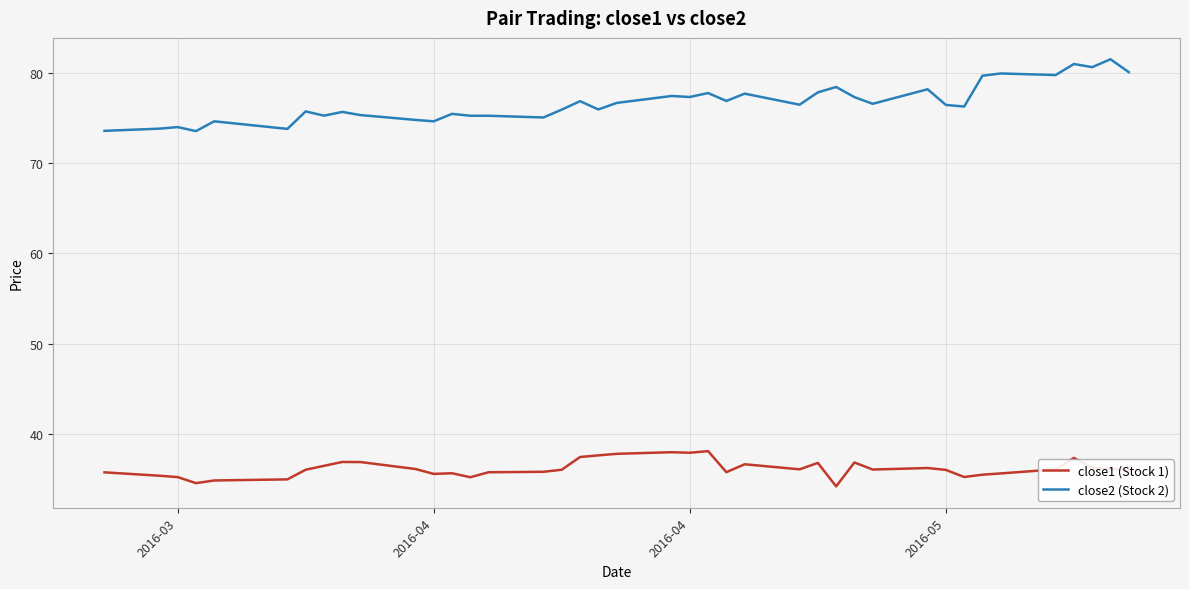

Which series has the widest spread of values?

close2 (Stock 2)